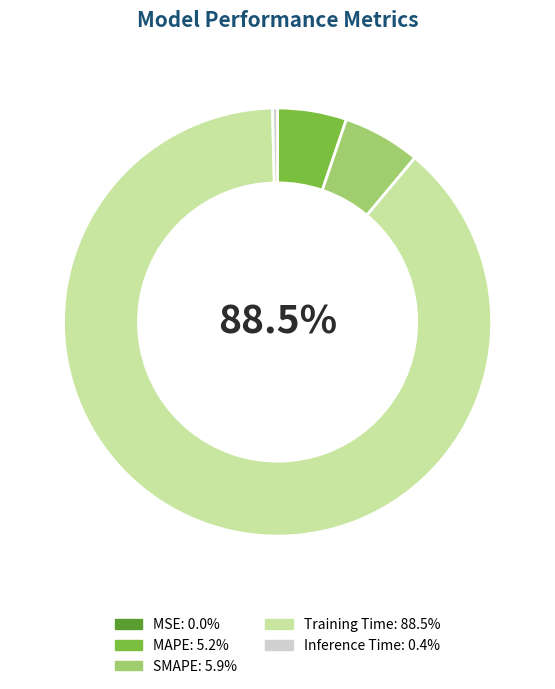

Which category has the biggest portion of the pie?

Training Time